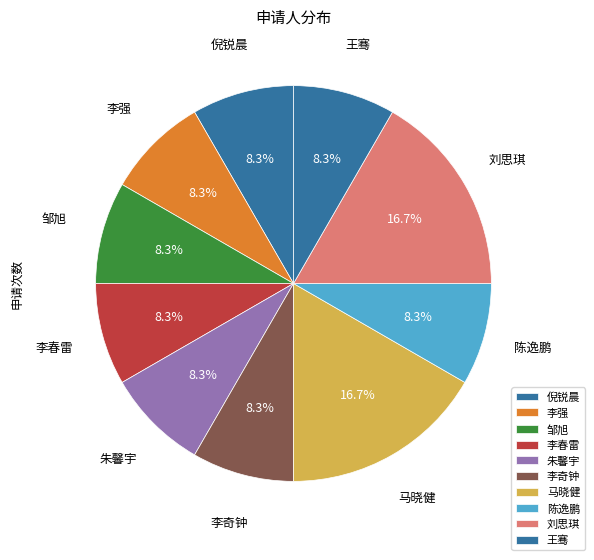

What percentage is NOT represented by 朱馨宇?

91.7%